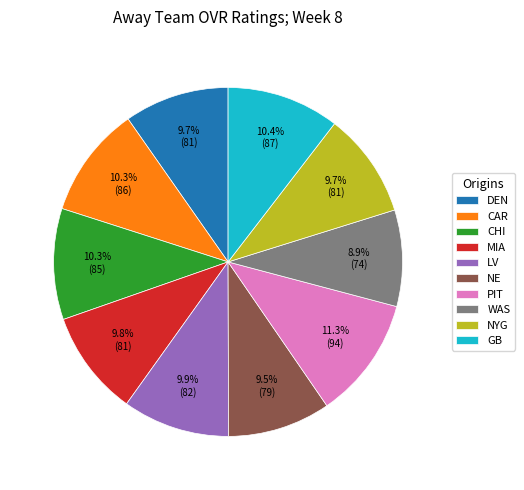

Is it true that NYG is 10% of the pie?

True